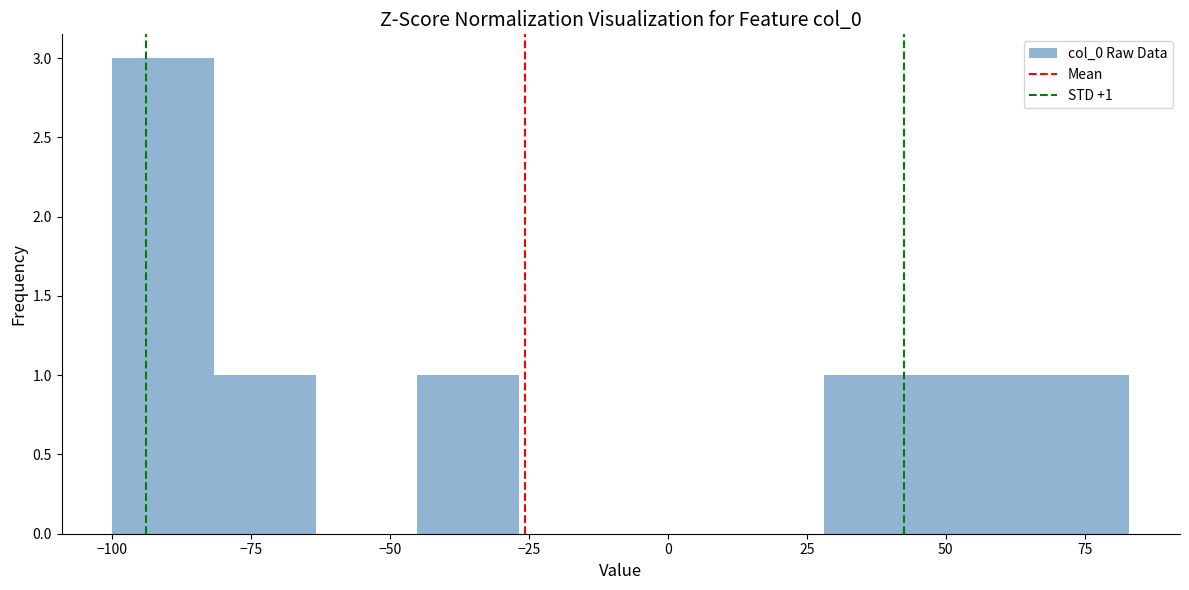

Around what value on the x-axis is the tallest bar? Give the approximate position of its centre, as read against the axis.

-90